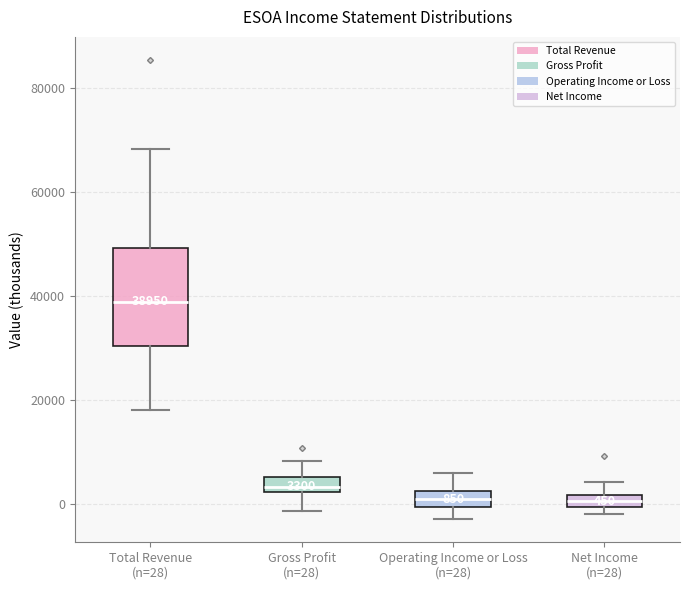

Comparing the boxes themselves (not the whiskers), which one is the tallest?

Total Revenue (n=28)